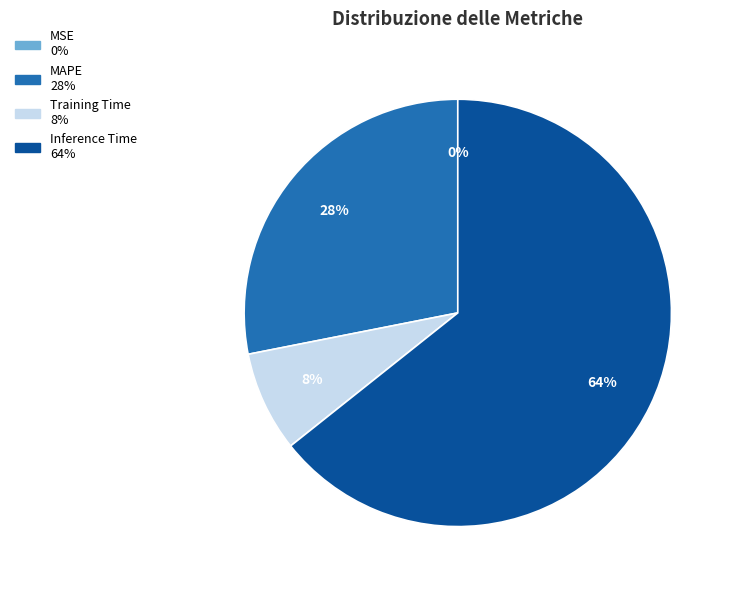

The MAPE slice represents 28% of the pie. True or false?

True